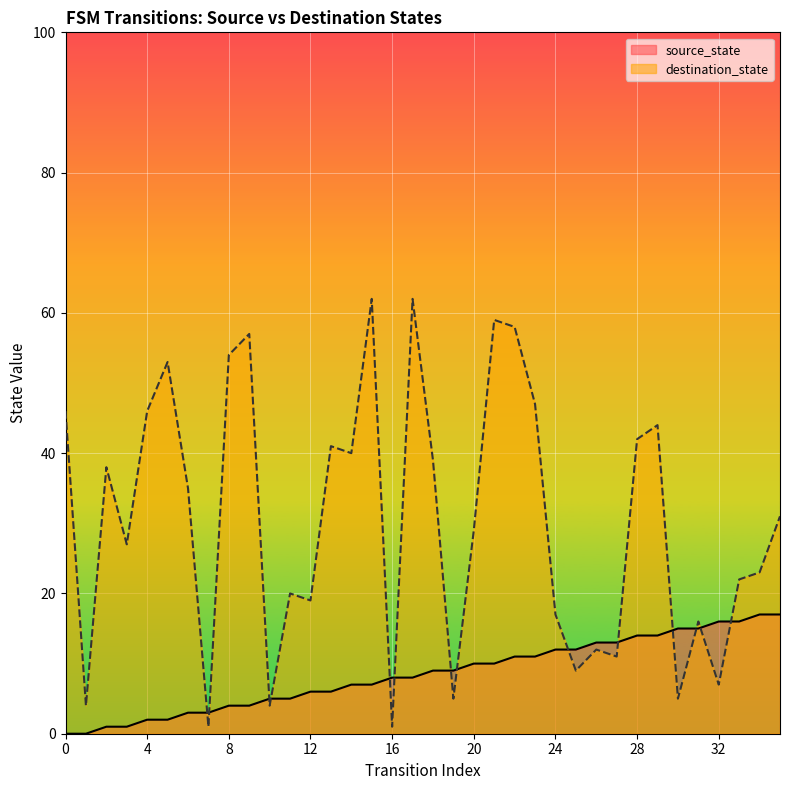

Which series has the largest total across all categories?

destination_state